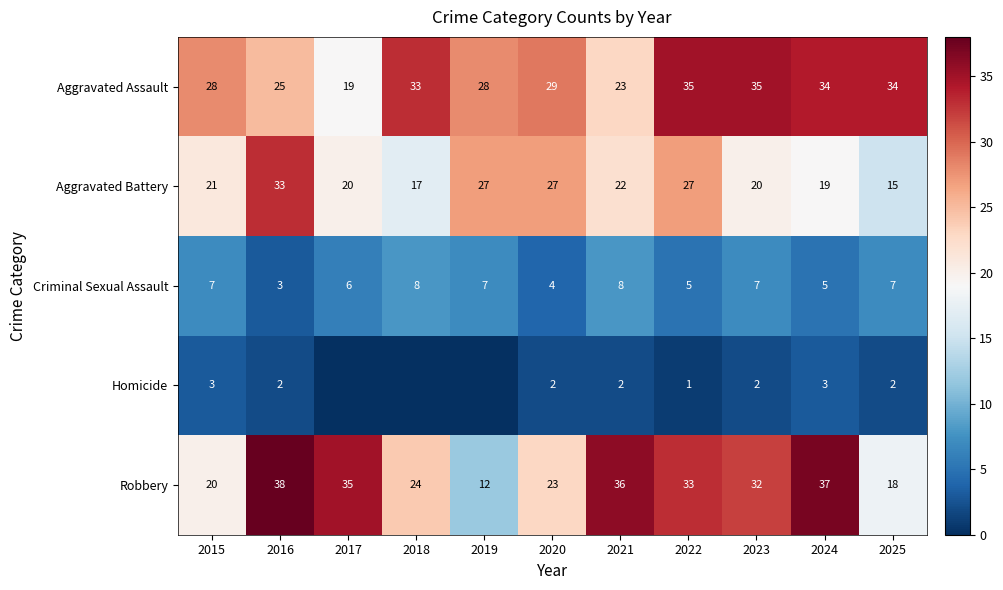

What is the total value across all series at 2025?

76